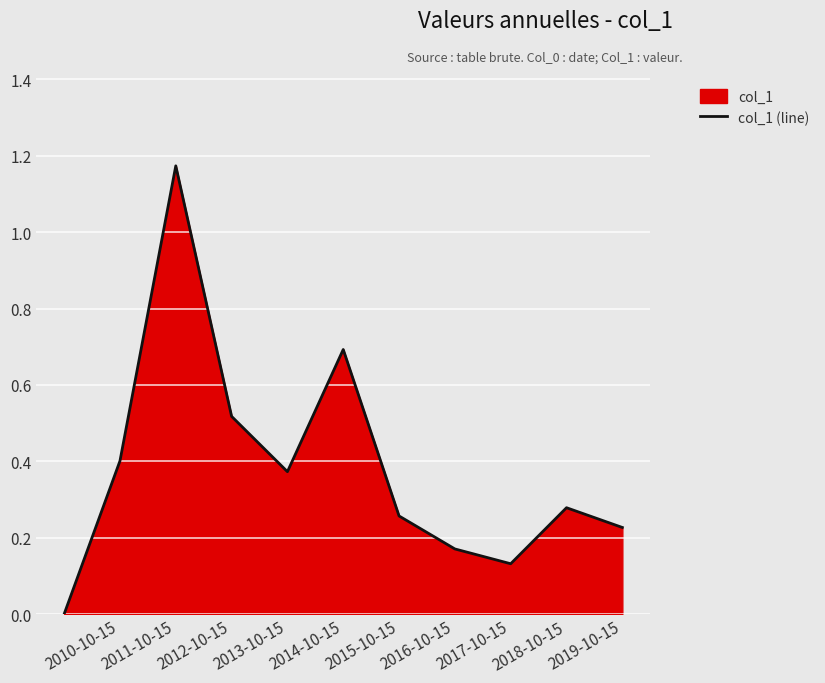

How many lines are shown in the chart?

1